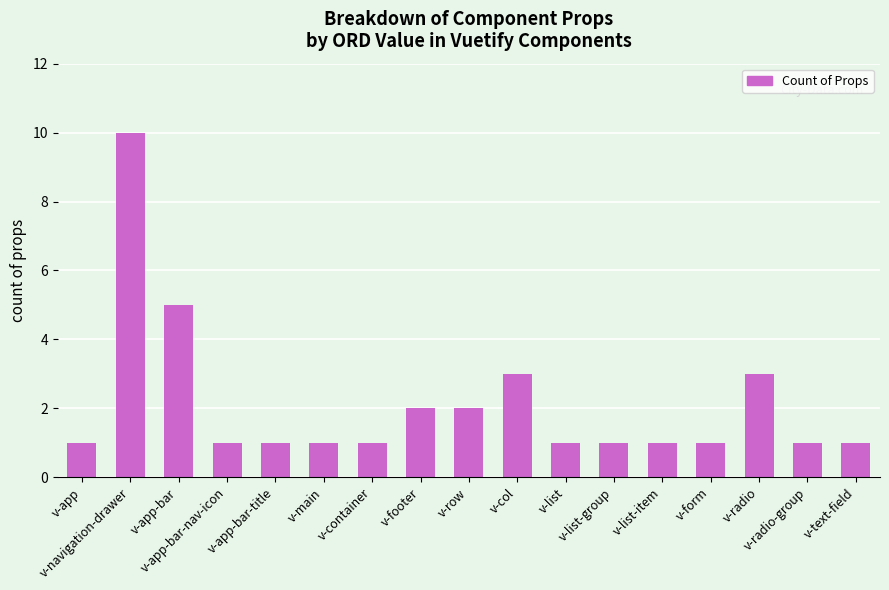

What is the label of the 6th bar from the right?

v-list-group